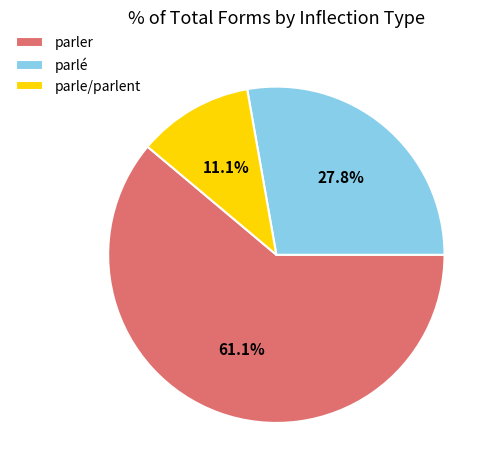

Which category has the biggest portion of the pie?

parler